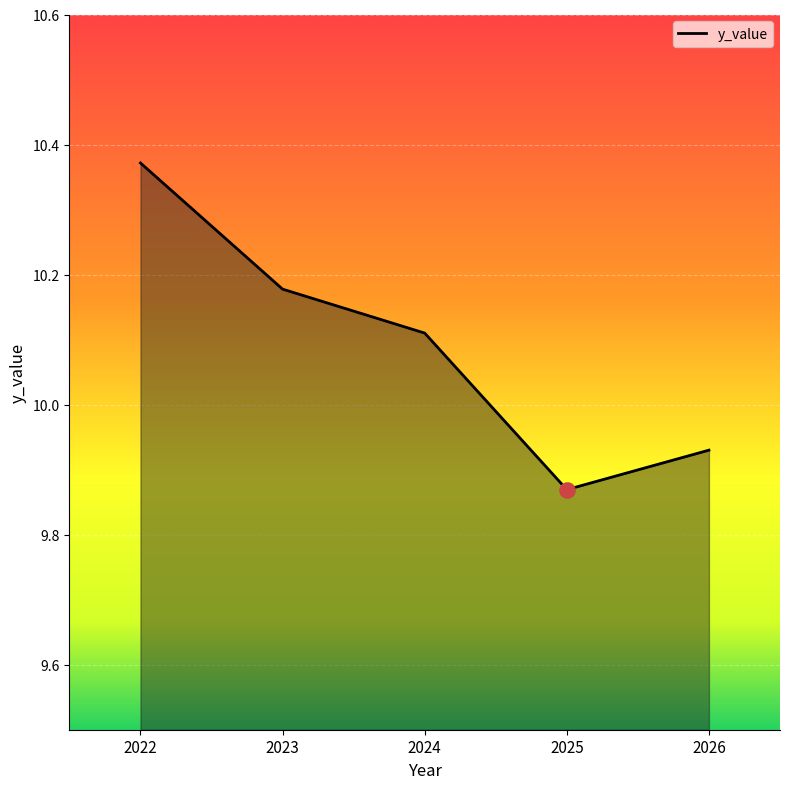

Between 2024 and 2025, which is larger?

2024